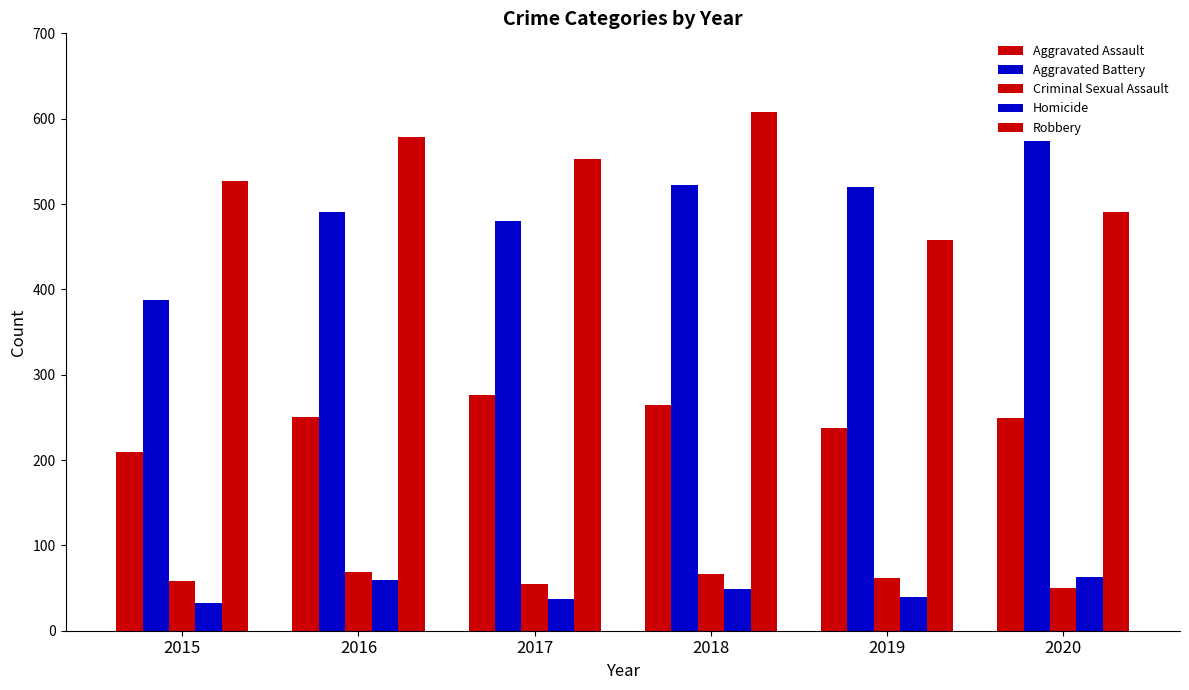

How many groups of bars are there?

6